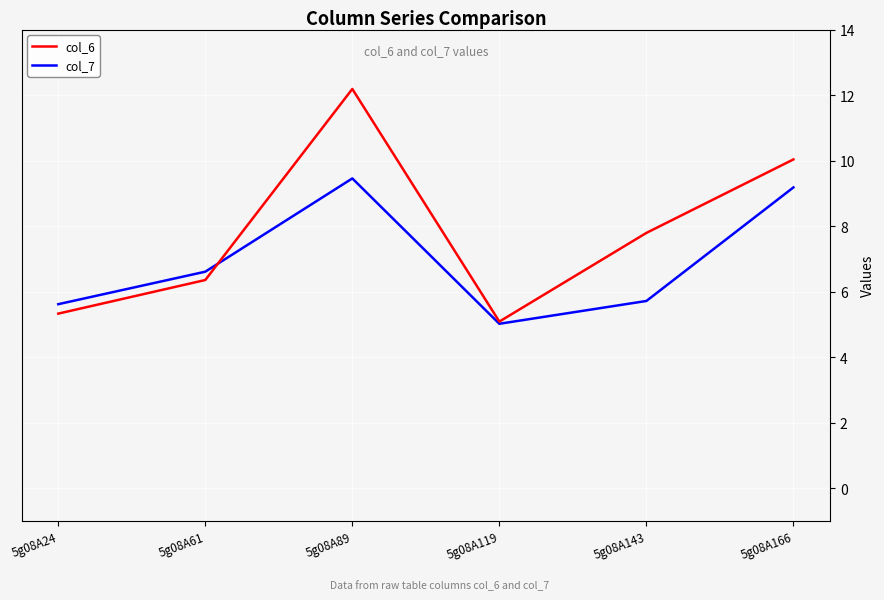

Is the value of col_7 at 5g08A61 greater than the value of col_6 at 5g08A166?

No